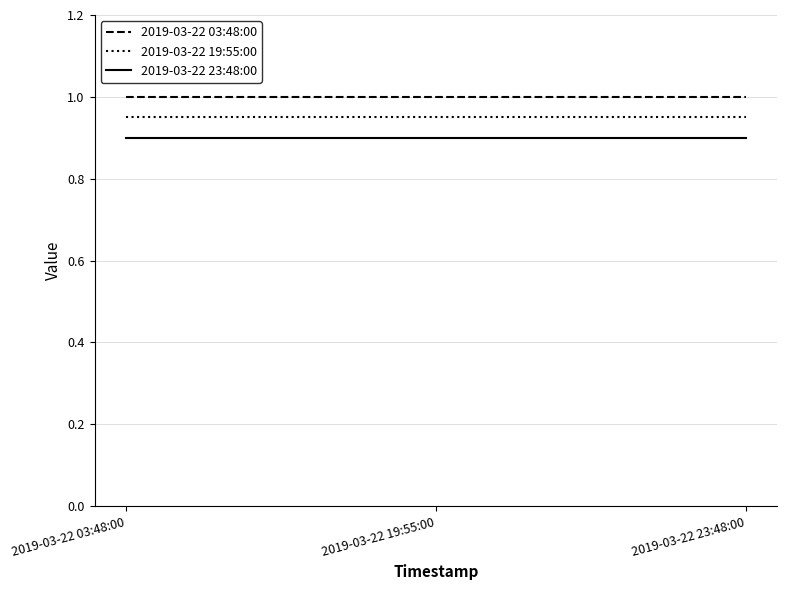

Rank the series at 2019-03-22 03:48:00 from highest to lowest value.

2019-03-22 03:48:00, 2019-03-22 19:55:00, 2019-03-22 23:48:00